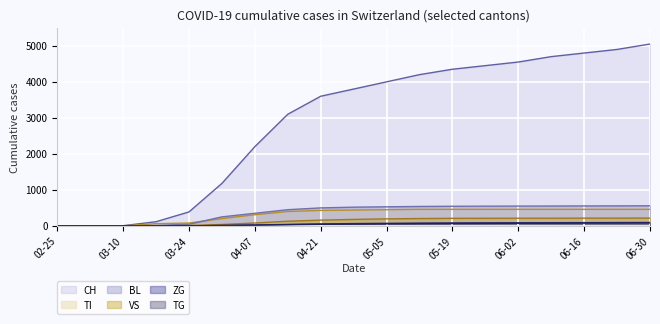

Is the value of CH at 05-19 greater than the value of TI at 06-30?

Yes